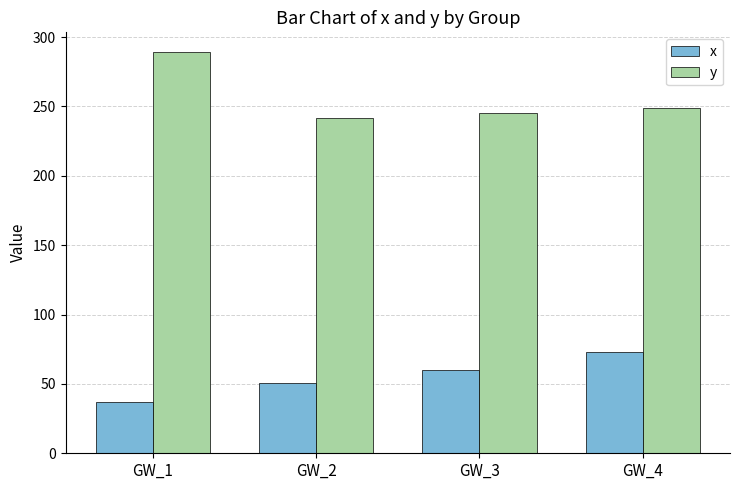

List the series in order of their overall mean, lowest first.

x, y